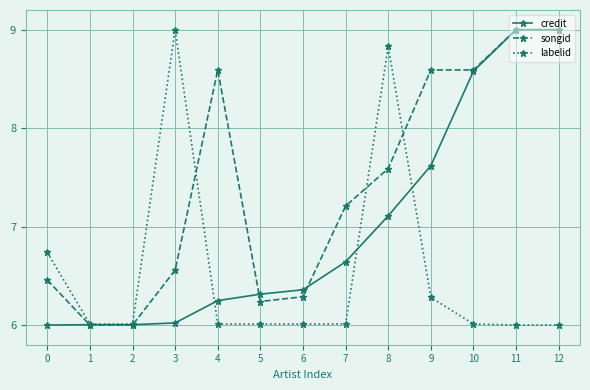

Is this an area chart (filled region under the line)?

No